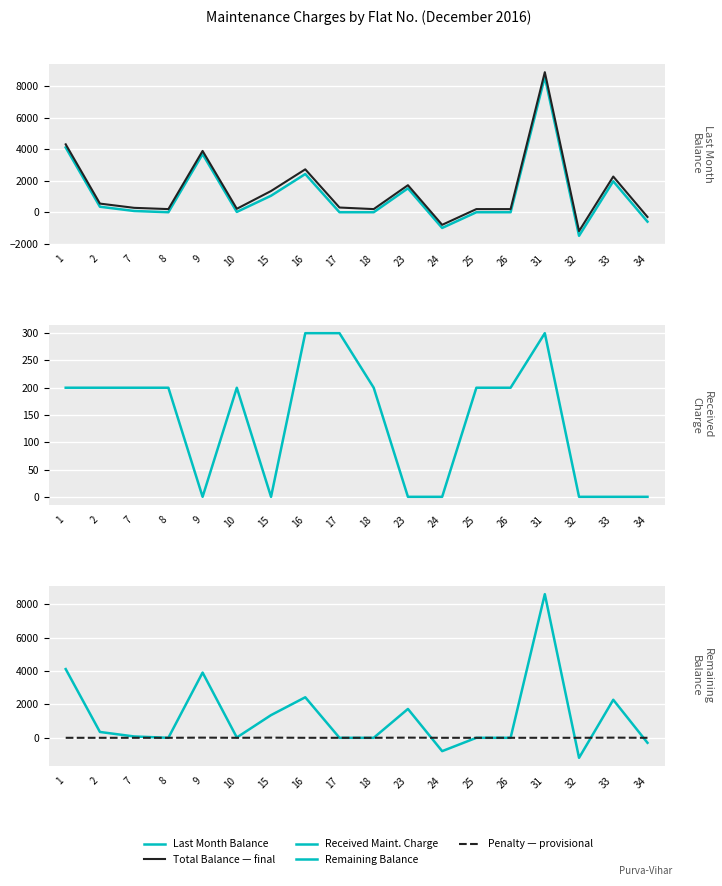

Reading left to right, list all the values displayed in this chart.

Last Month Balance: 4120	350	80	0	3700	20	1050	2430	0	0	1520	-1000	0	0	8610	-1500	1970	-600
Total Balance — final: 4320	550	280	200	3900	220	1350	2730	300	200	1720	-800	200	200	8910	-1200	2270	-300
Received Maint. Charge: 200	200	200	200	0	200	0	300	300	200	0	0	200	200	300	0	0	0
Remaining Balance: 4120	350	80	0	3910	20	1360	2430	0	0	1730	-800	0	0	8610	-1200	2280	-300
Penalty — provisional: 0	0	0	0	10	0	10	0	0	0	10	0	0	0	0	0	10	0